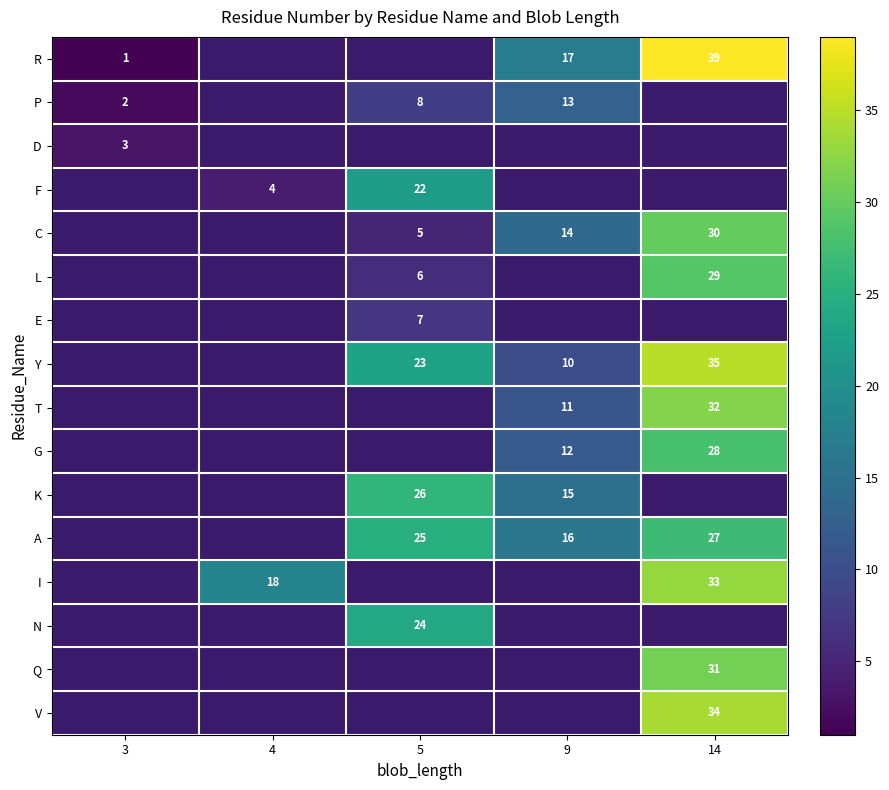

The value of V at 14 is 50. True or false?

False